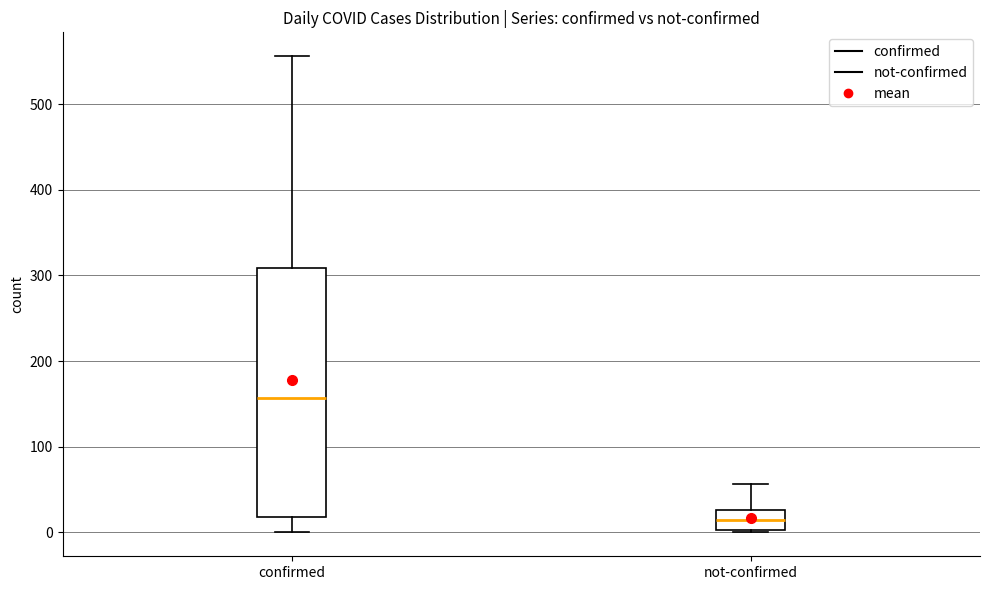

Which box has the lowest median line?

not-confirmed